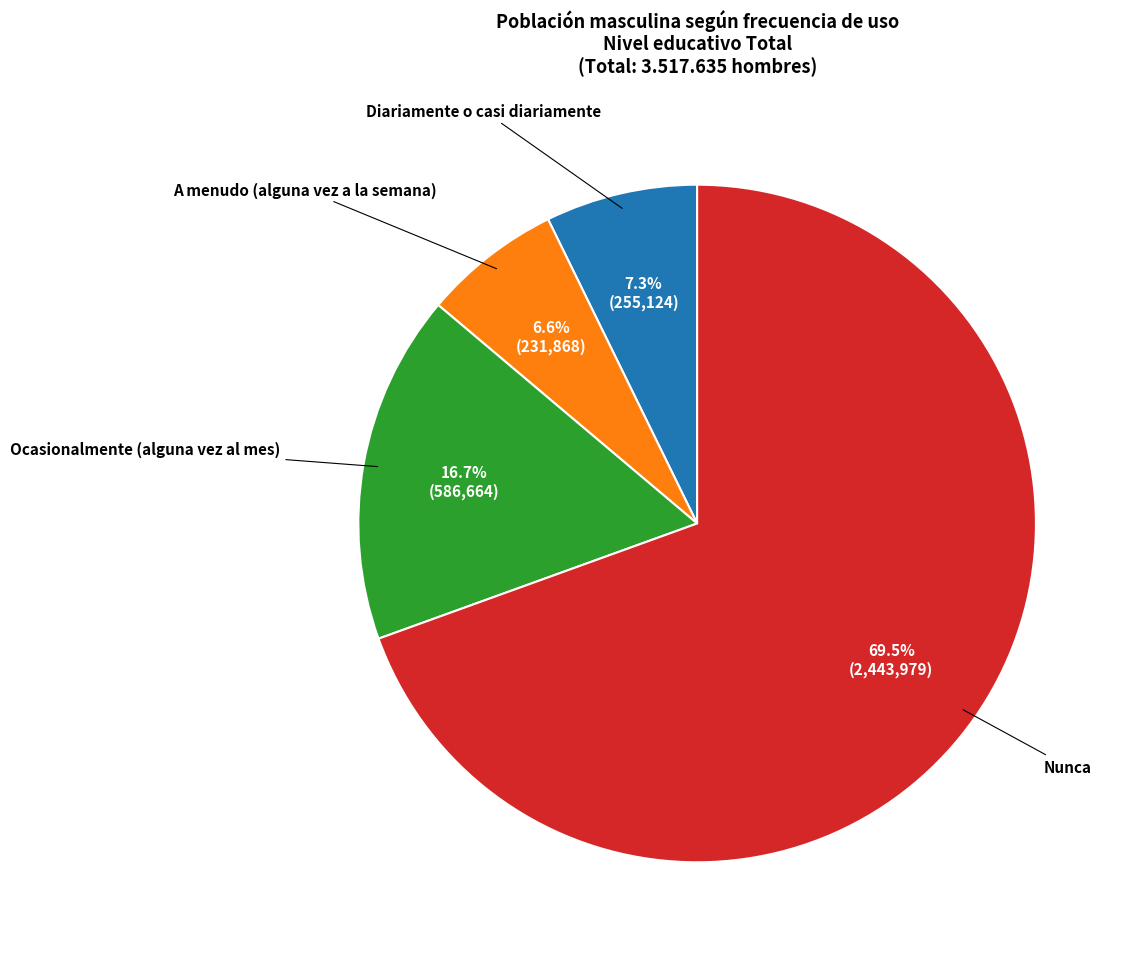

Is there any slice that represents more than half of the pie?

Yes